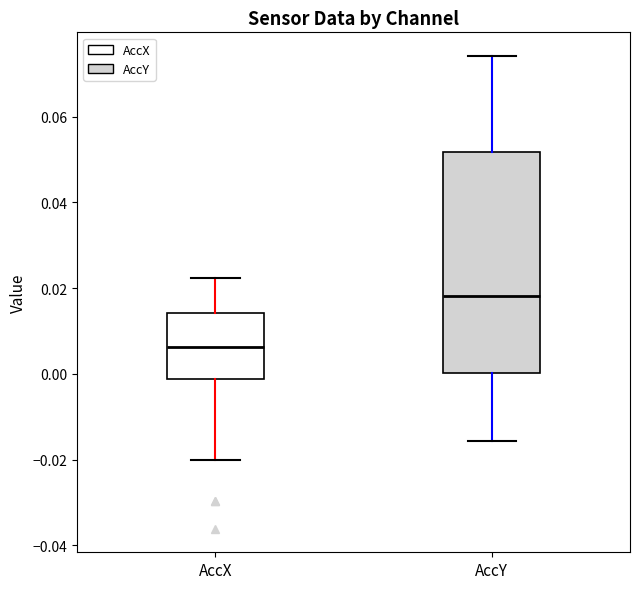

Which box is the tallest, from its lower edge to its upper edge?

AccY